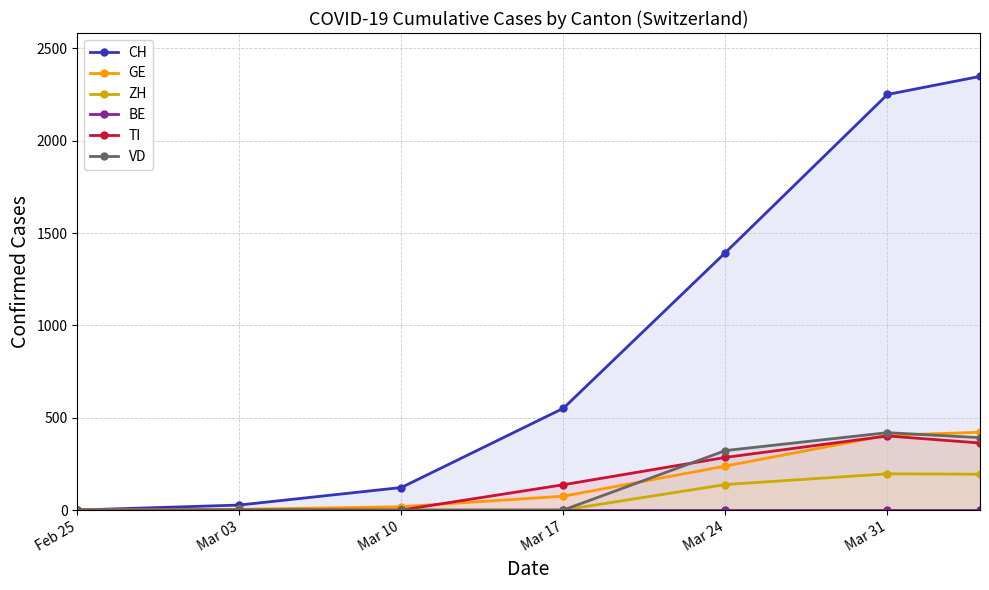

How many series are shown in this chart?

6